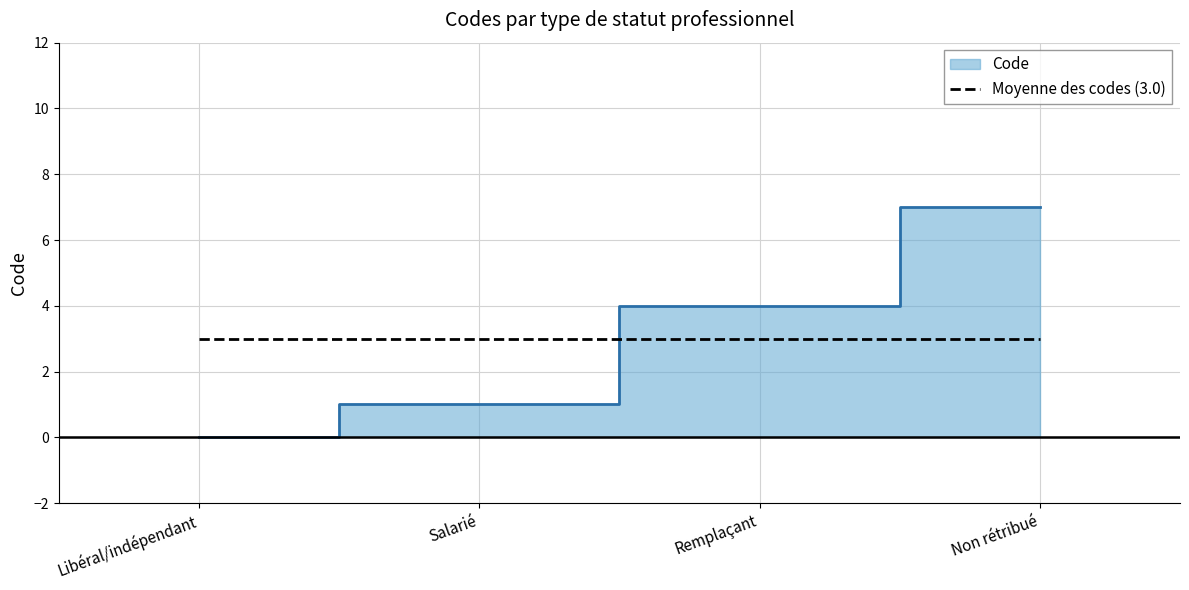

True or false: the data has more than 1 interior local peaks.

False